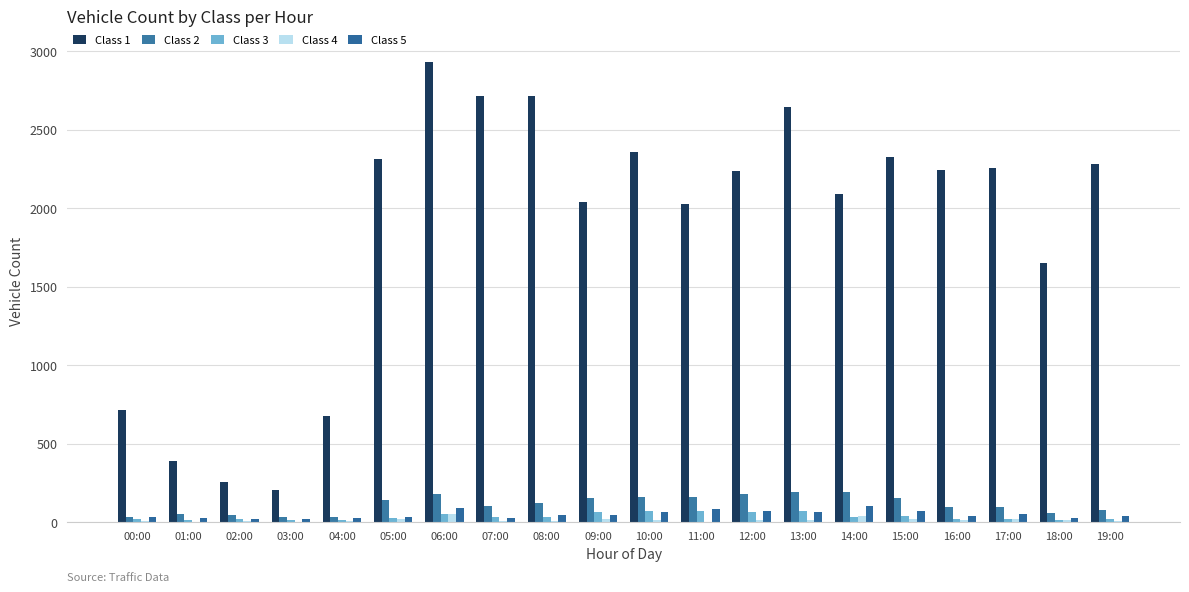

What is the difference between the second highest and minimum values in the Class 2 series?

156